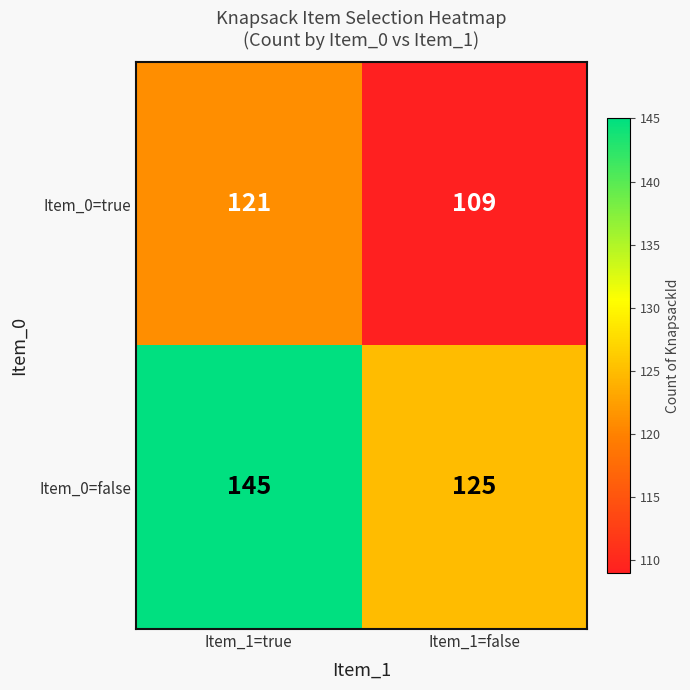

List the series in order of their overall mean, highest first.

Item_0=false, Item_0=true